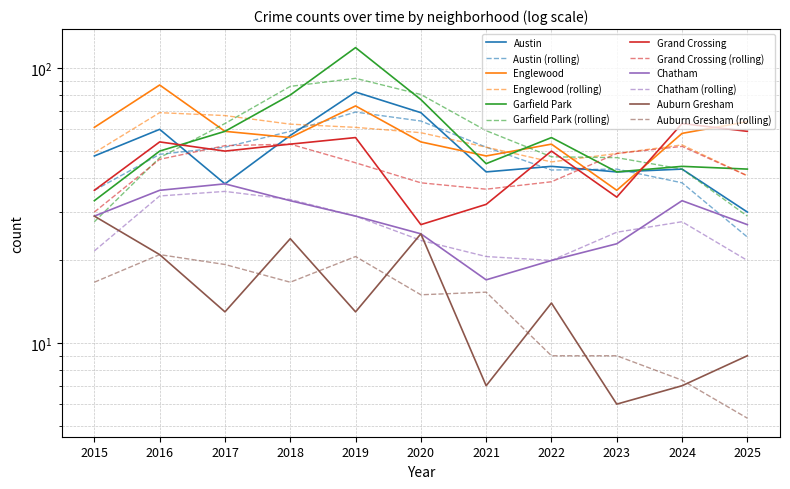

What is the sum of the Englewood values at 2022 and 2016?

140